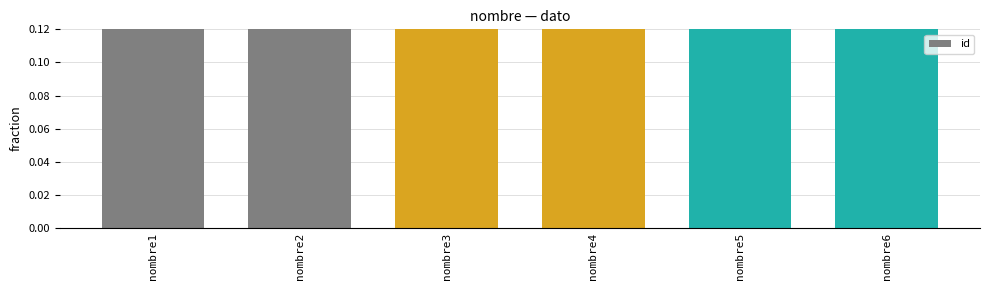

Rank the categories by value from highest to lowest.

nombre6, nombre5, nombre4, nombre3, nombre2, nombre1